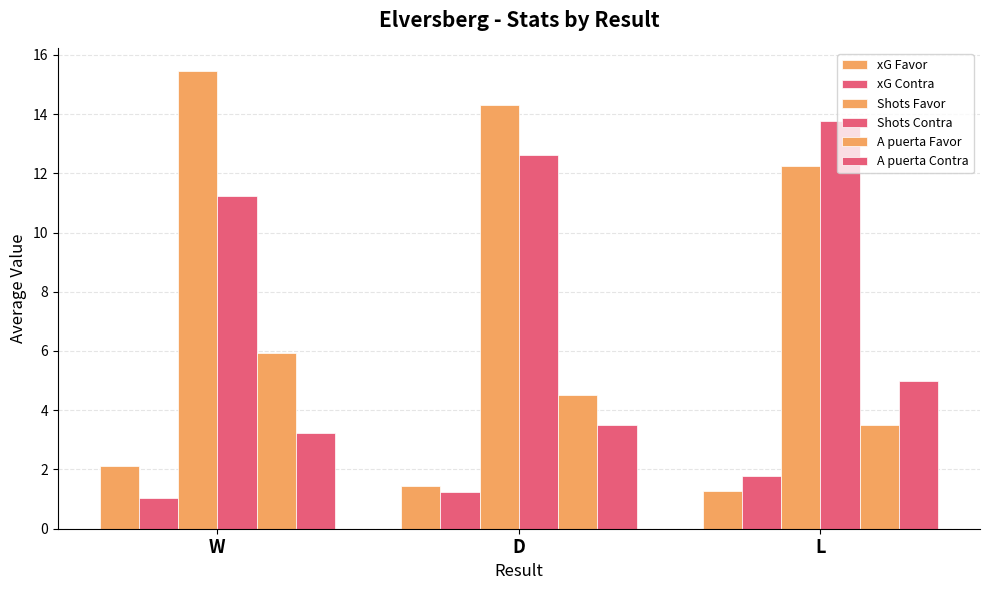

Does the chart contain stacked bars?

No